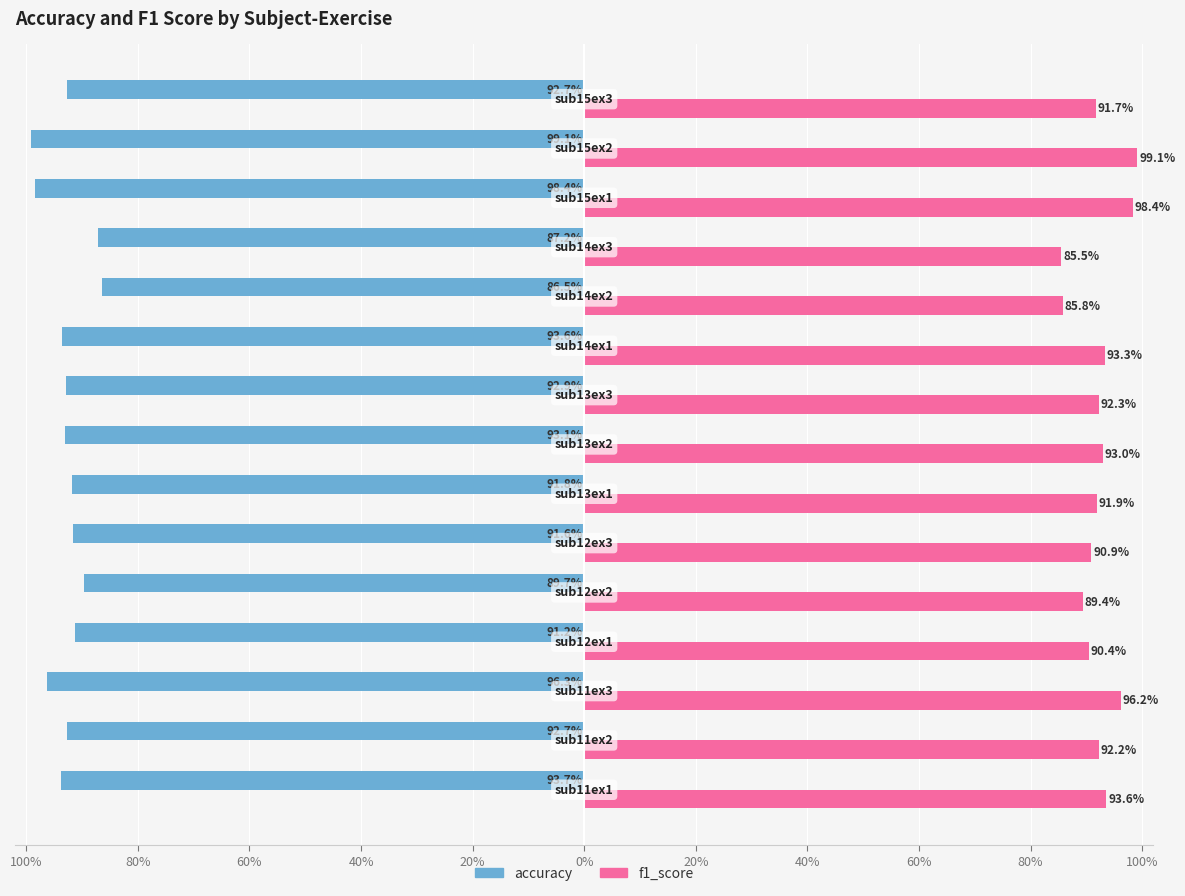

What are all the series names shown in the legend?

accuracy, f1_score